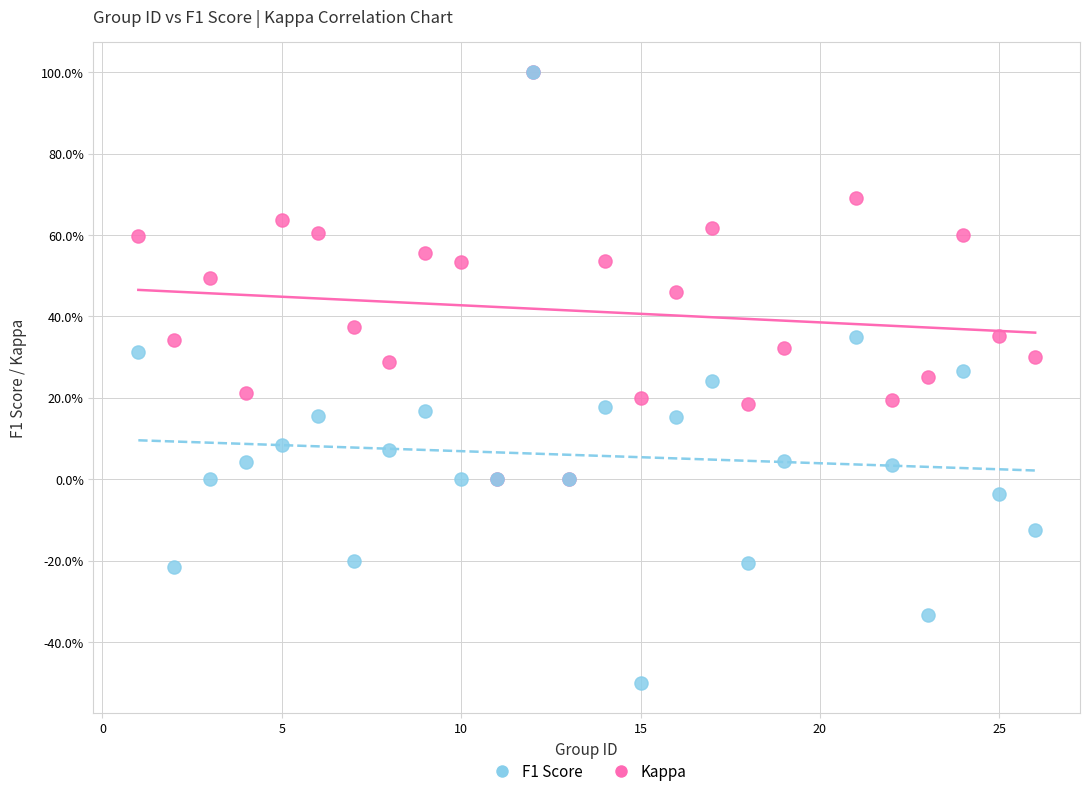

Which series has the widest spread of Y values?

Kappa